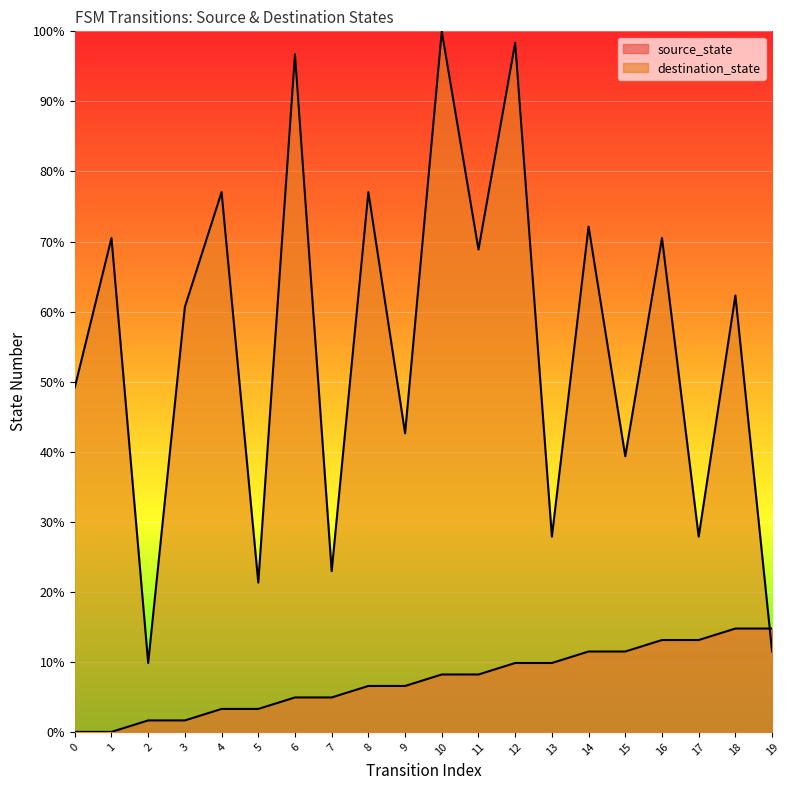

How many interior local valleys does the destination_state series have?

8